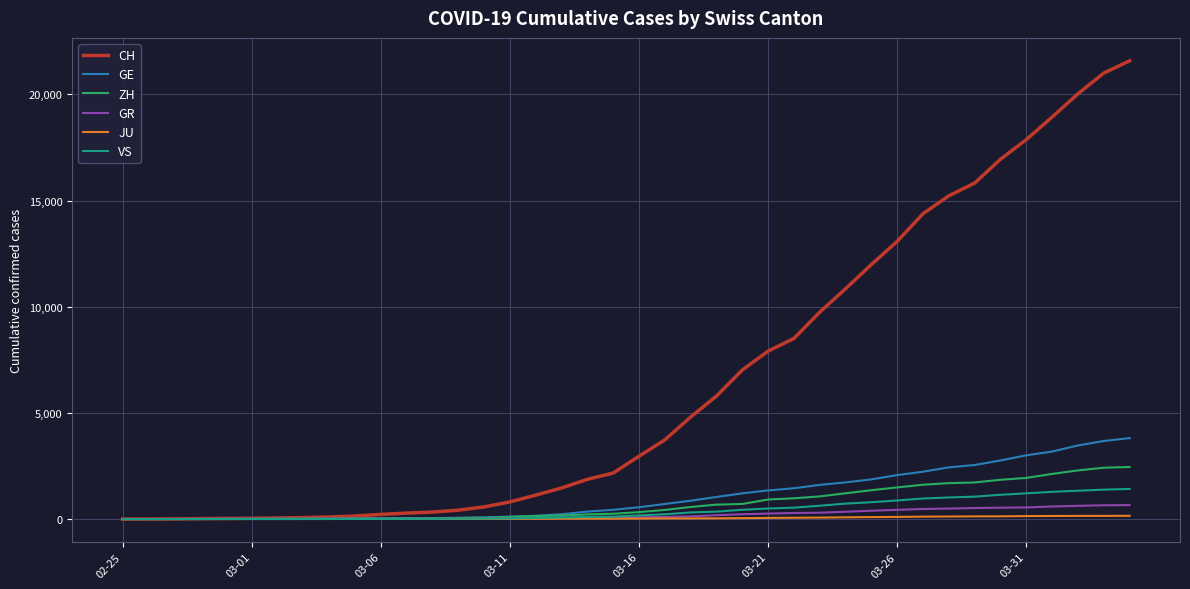

Which series has the widest spread of values?

CH